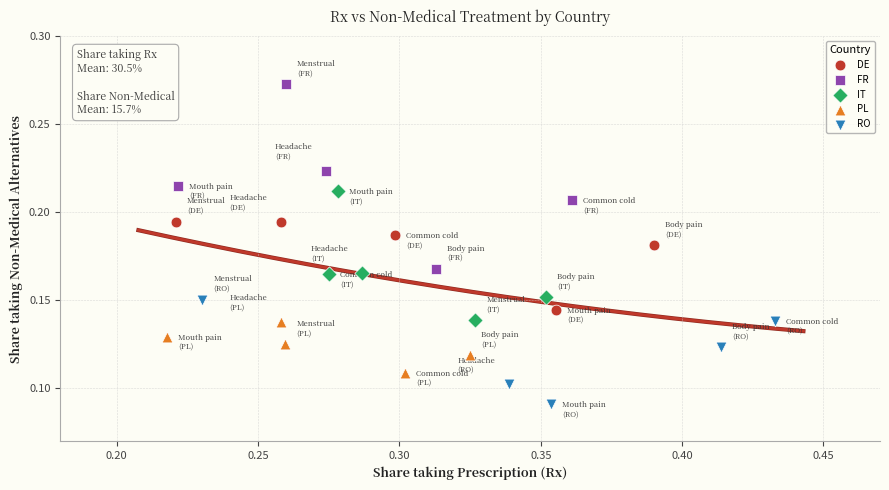

What are all the series names shown in the legend?

DE, FR, IT, PL, RO